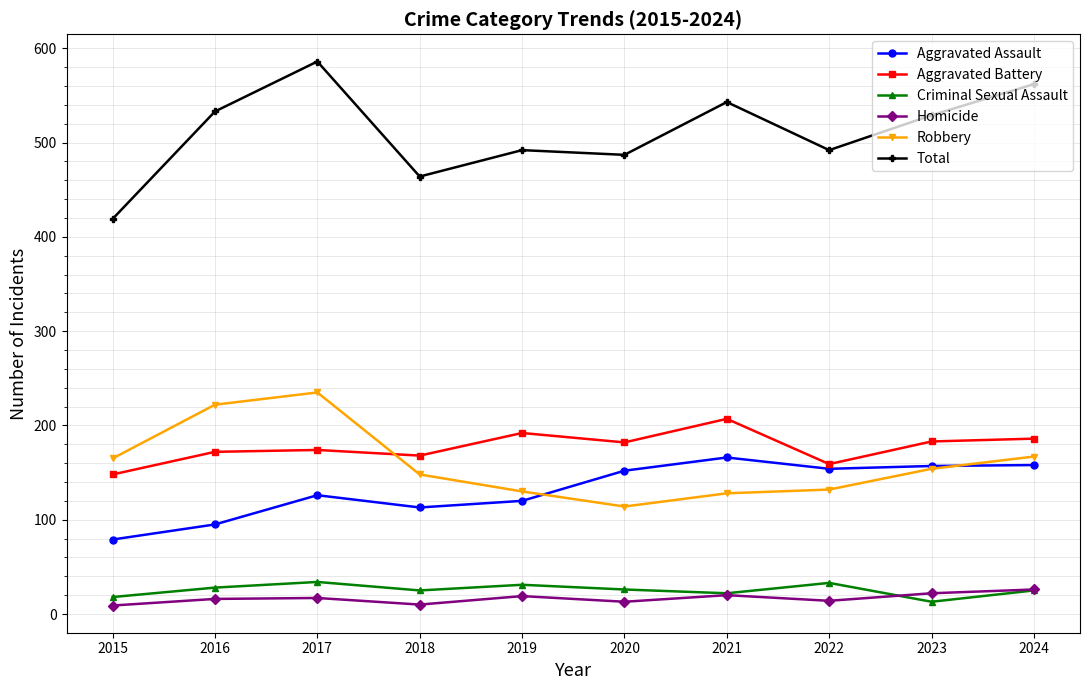

True or false: Criminal Sexual Assault has more than 1 interior local peaks.

True